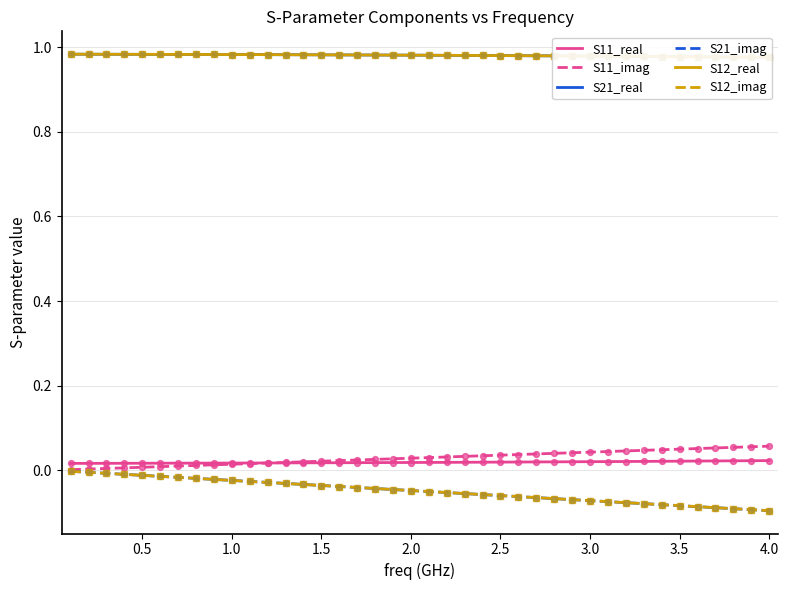

Which series reaches the minimum Y coordinate?

S21_imag